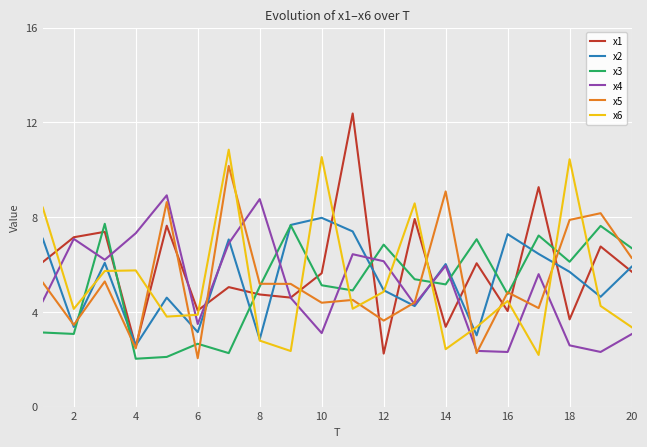

What is the average value of the x2 series?

5.4